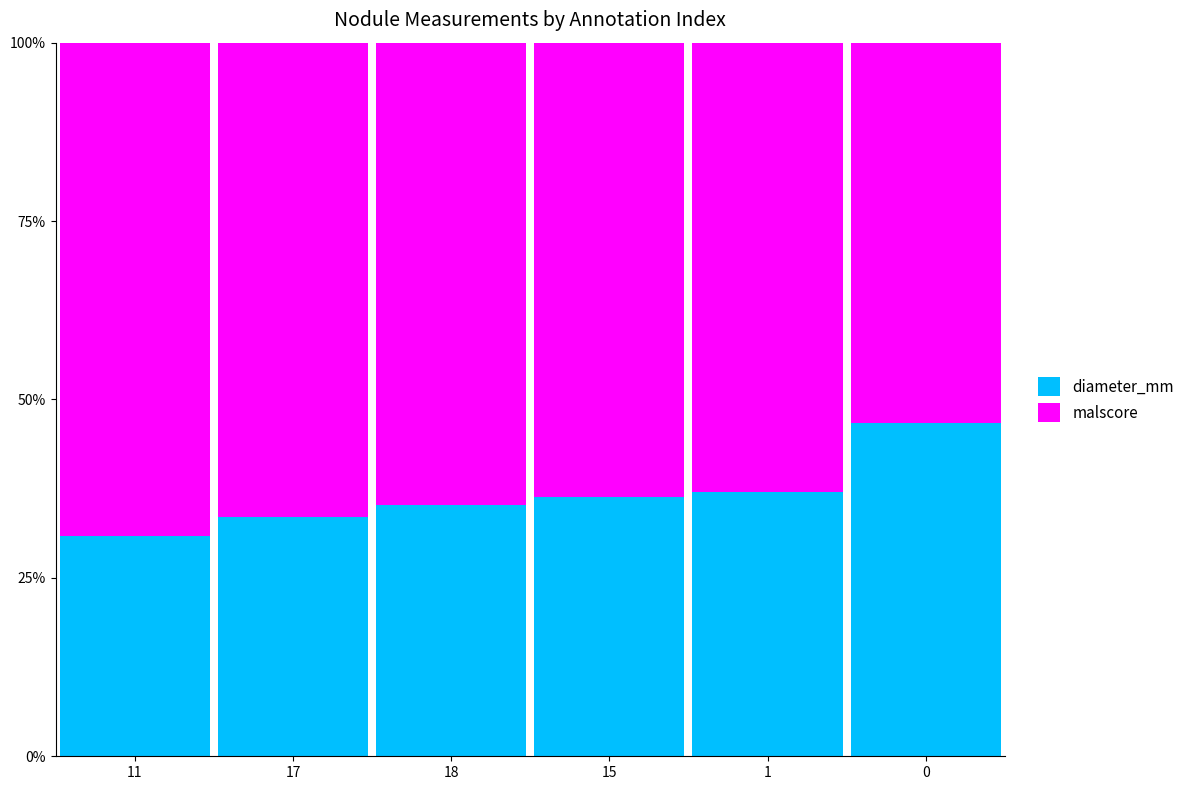

How many bars are there in total?

6